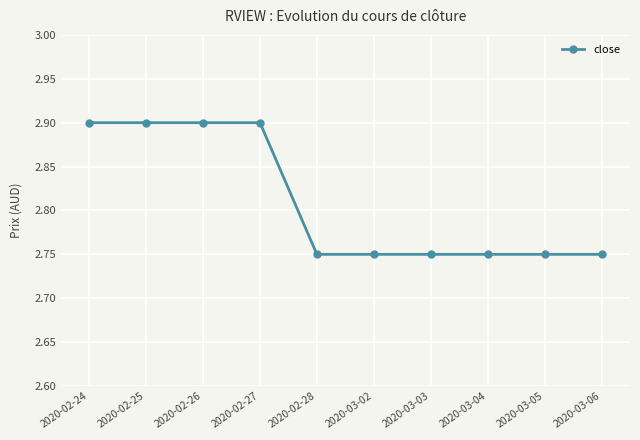

What is the maximum value shown in the chart?

2.9